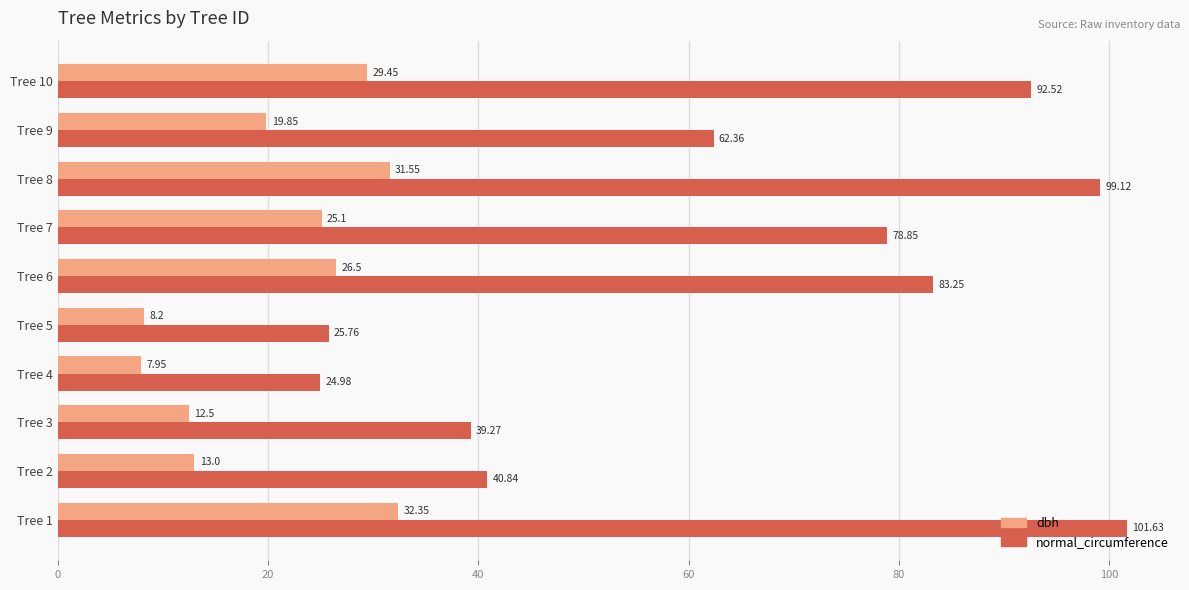

What is the average value of the normal_circumference series?

64.9